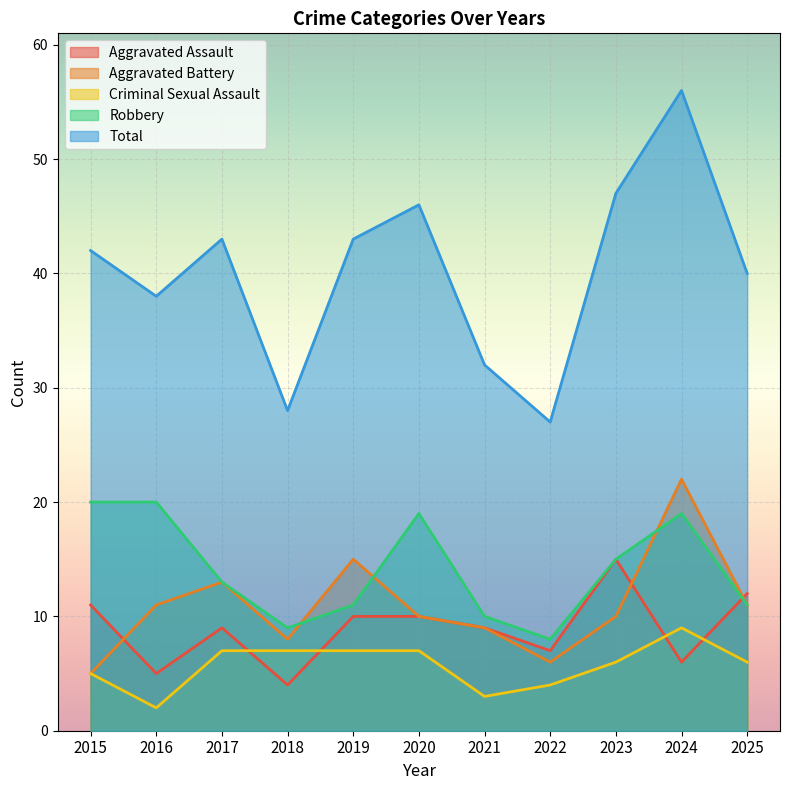

At 2018, list the series in order from smallest to largest.

Aggravated Assault, Criminal Sexual Assault, Aggravated Battery, Robbery, Total